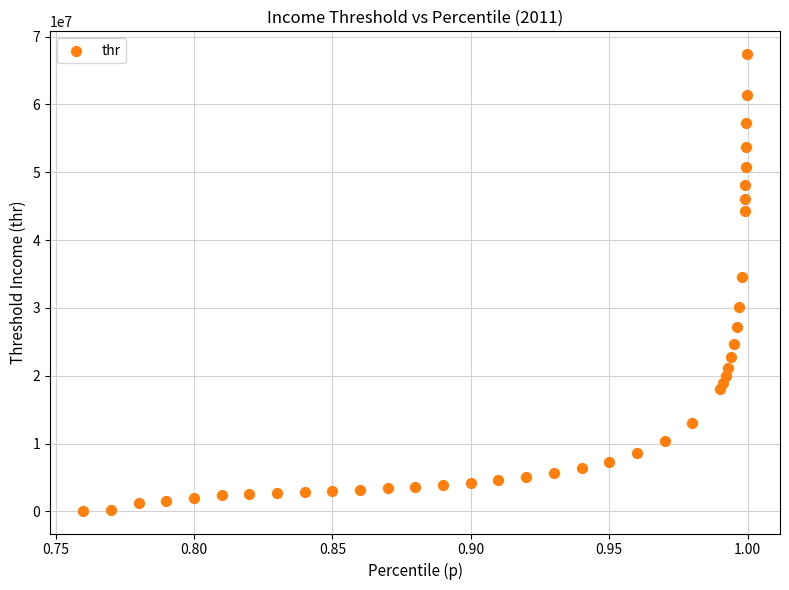

What Y value in the scatter plot is closest to 33764128?

34623384.0